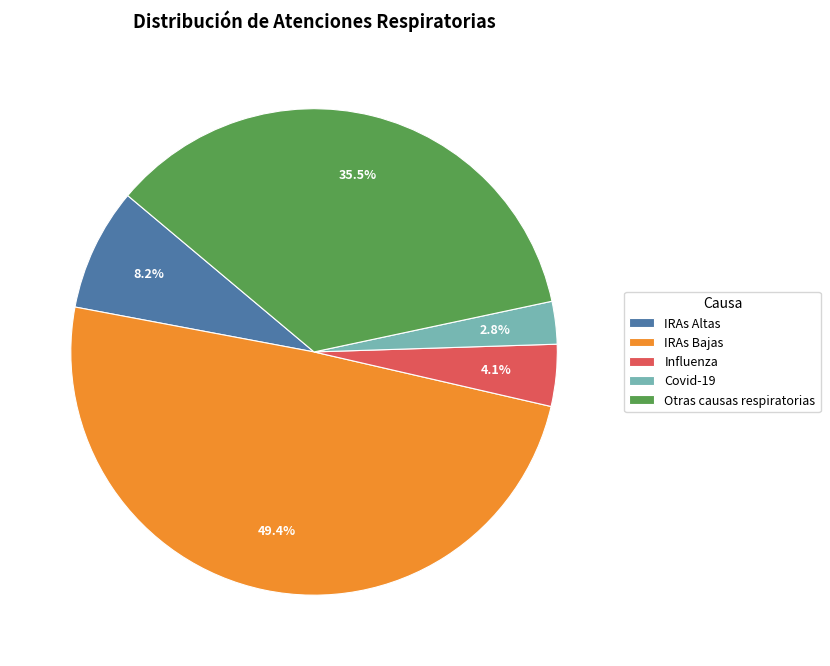

Rank the categories by value from highest to lowest.

IRAs Bajas, Otras causas respiratorias, IRAs Altas, Influenza, Covid-19